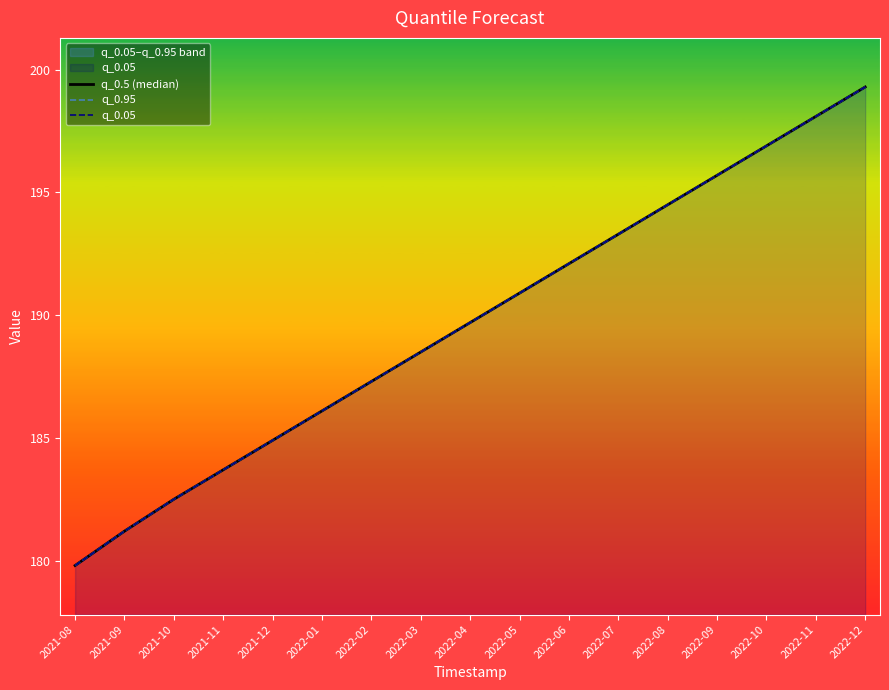

True or false: q_0.5 (median) and q_0.05 intersect in this chart.

False